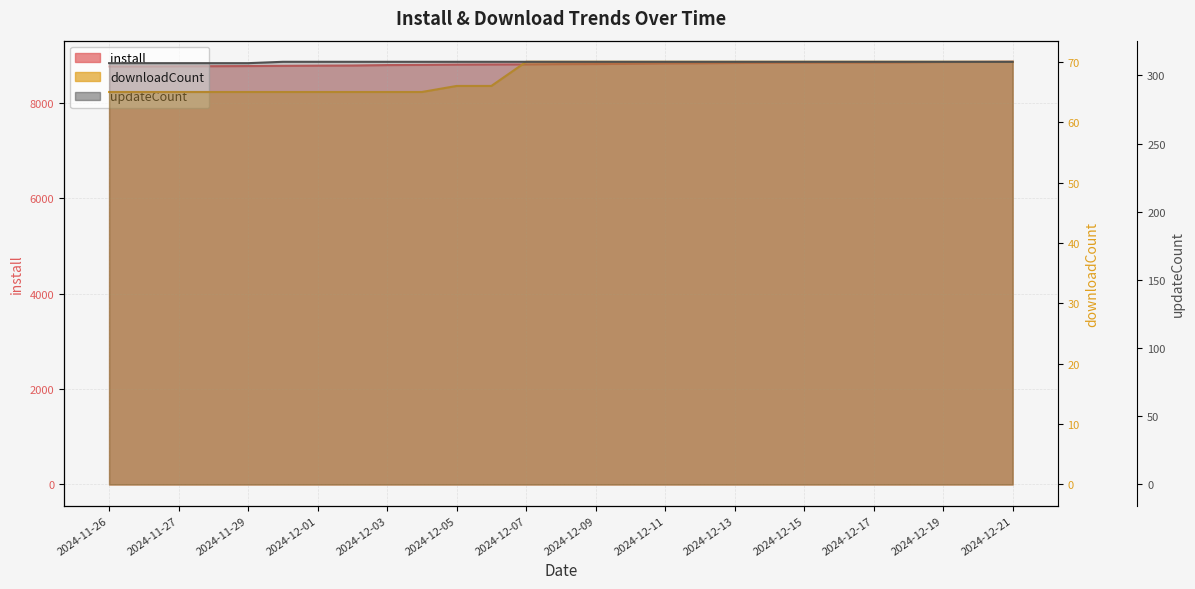

What is the difference between the second highest and second lowest values in the downloadCount series?

5